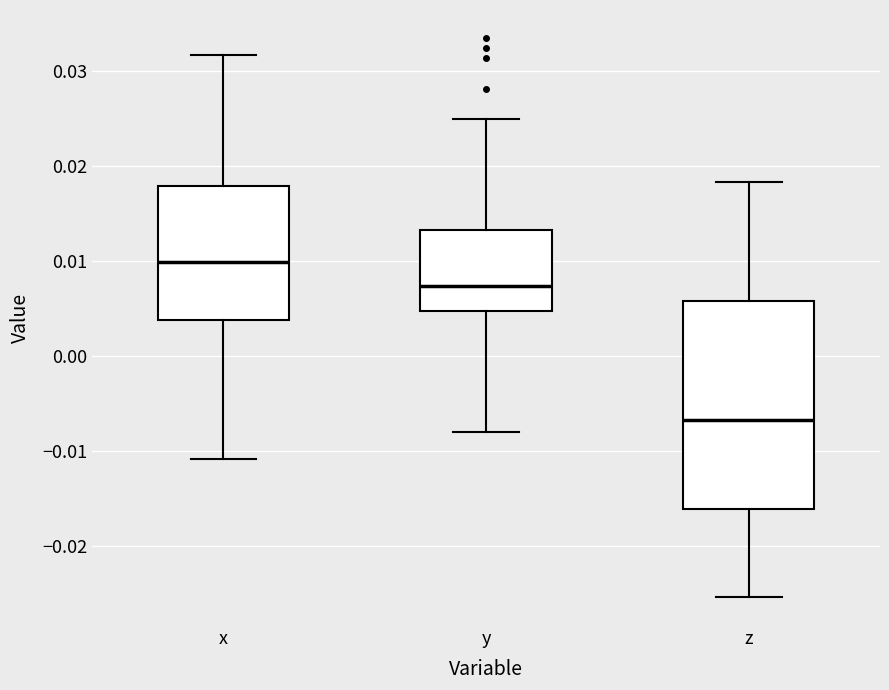

Which box's median line is the lowest?

z